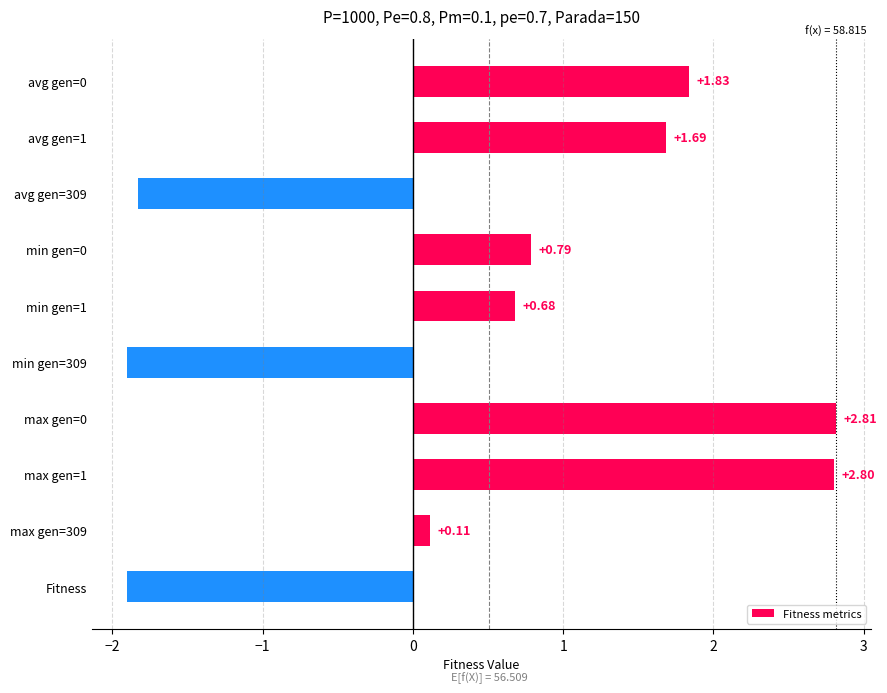

How many values are below zero?

3